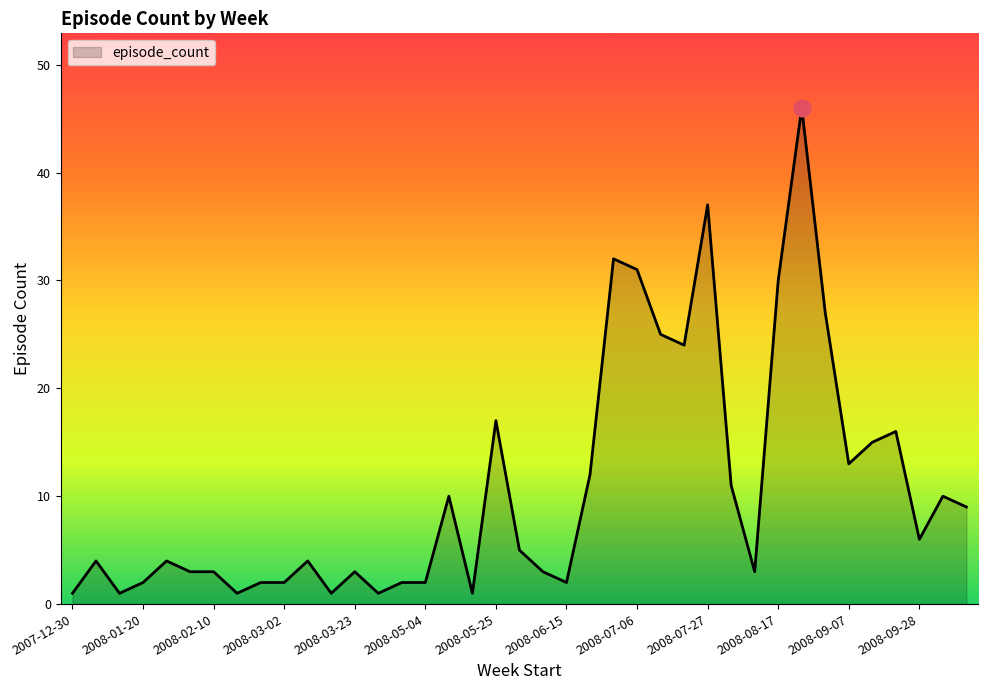

What is the greatest value displayed?

46